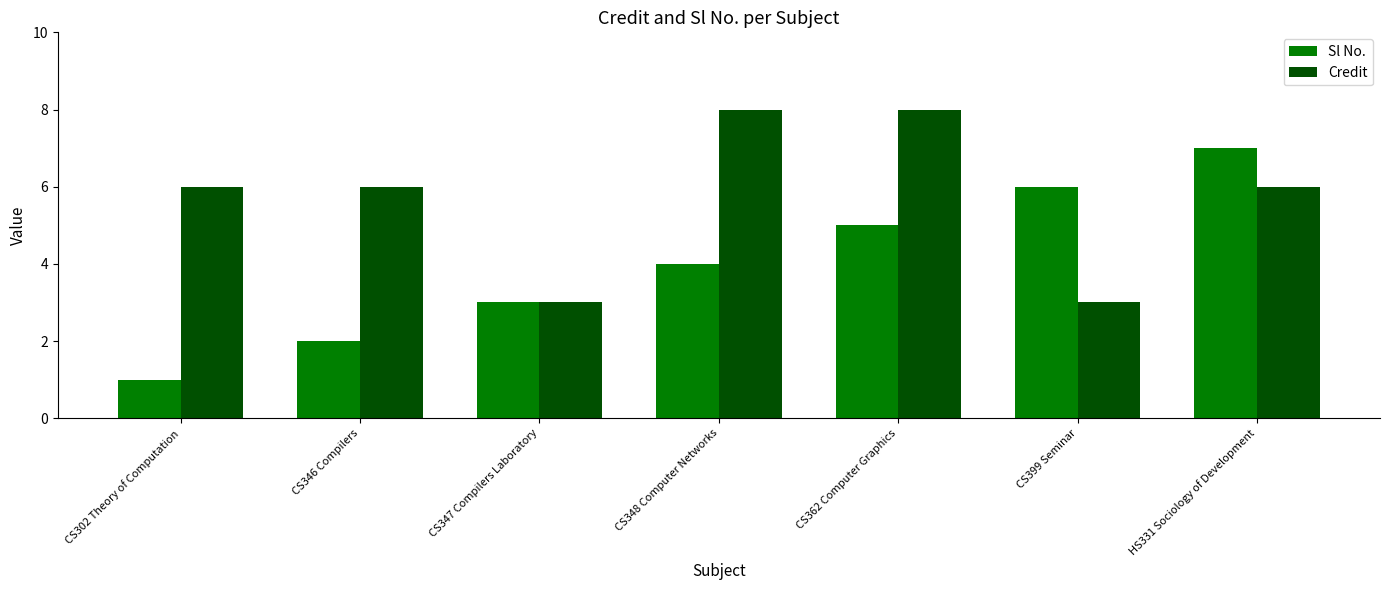

Rank the series by their maximum value, from highest to lowest.

Credit, Sl No.